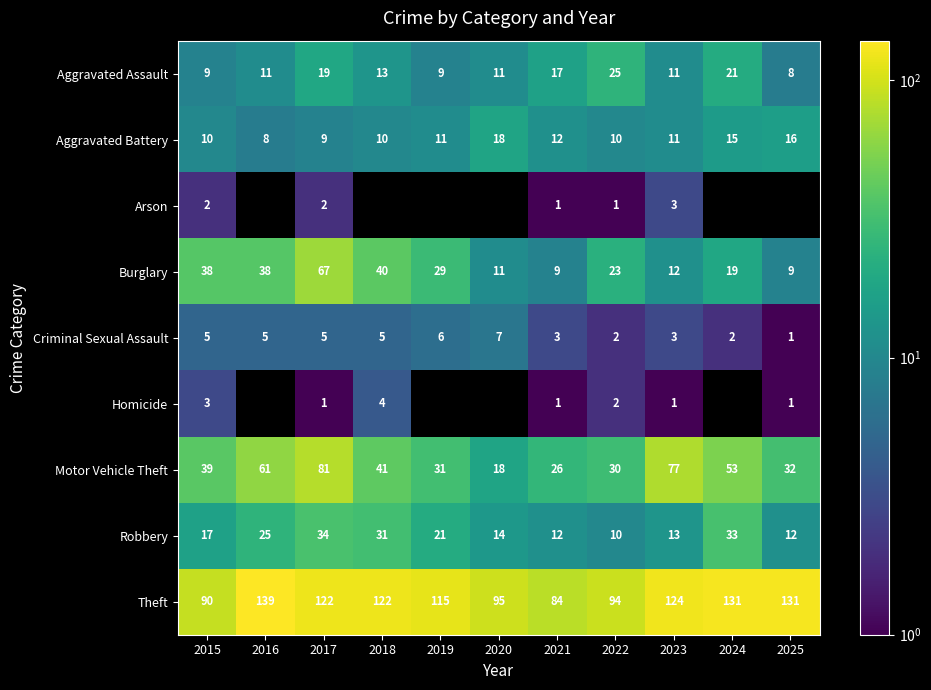

How many values in the Burglary series are below 23?

5